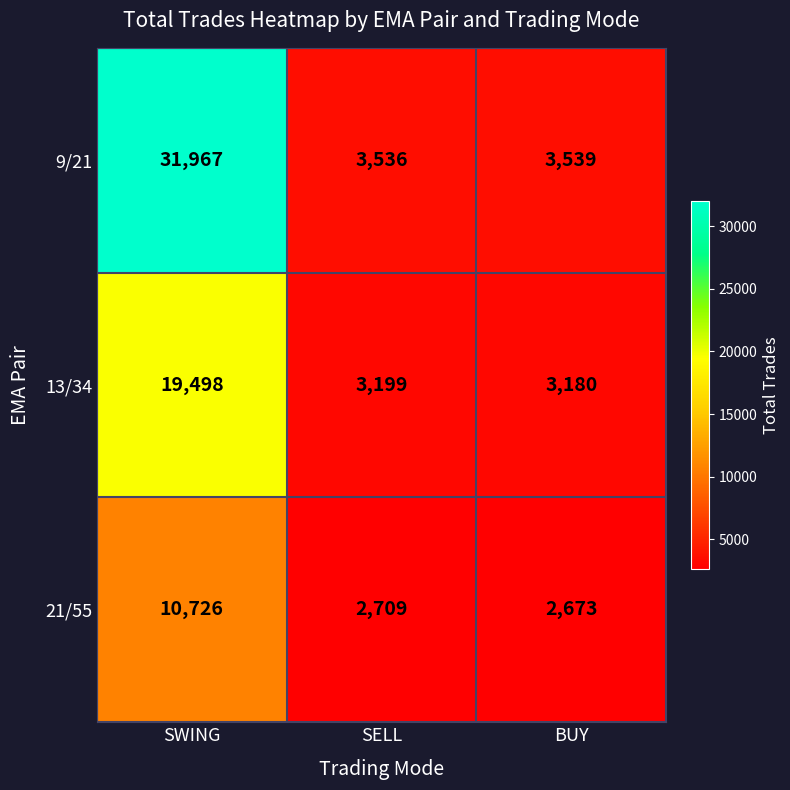

Rank the series by their average value, from highest to lowest.

9/21, 13/34, 21/55